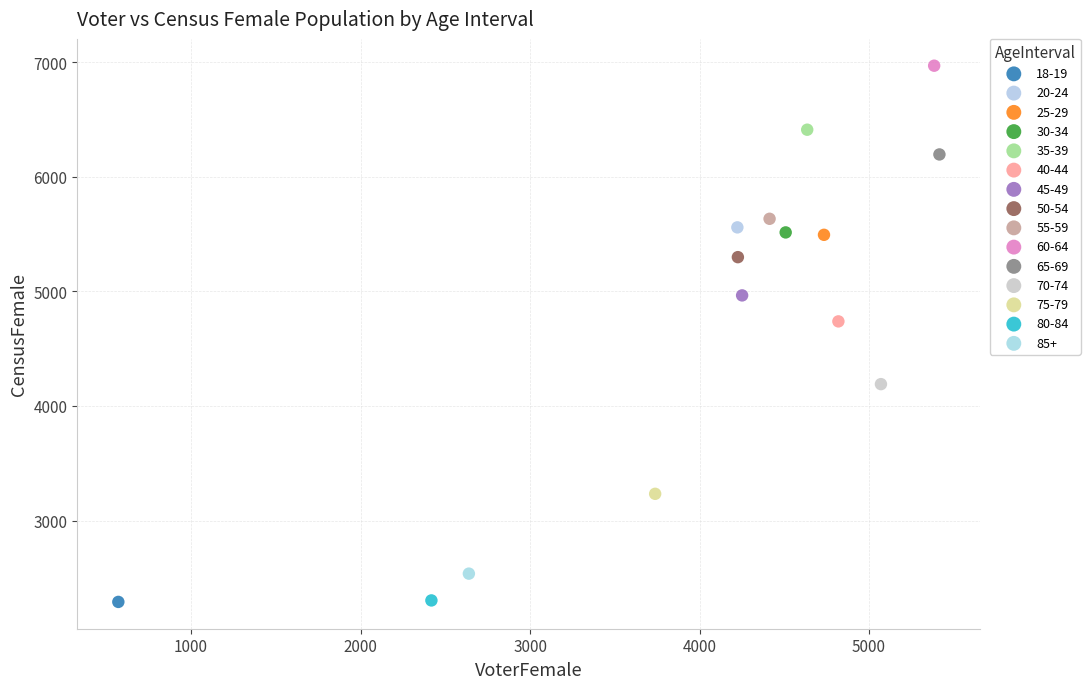

What are all the series names shown in the legend?

18-19, 20-24, 25-29, 30-34, 35-39, 40-44, 45-49, 50-54, 55-59, 60-64, 65-69, 70-74, 75-79, 80-84, 85+